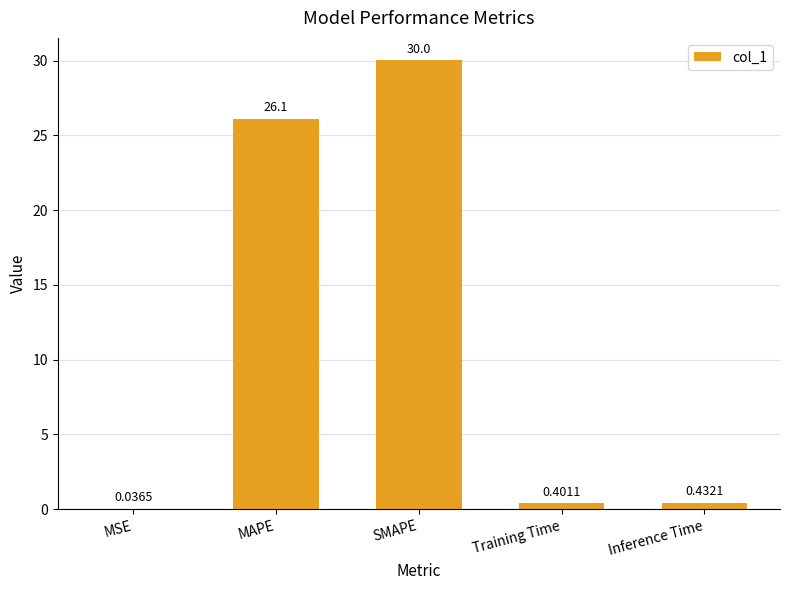

What is the greatest value displayed?

30.0